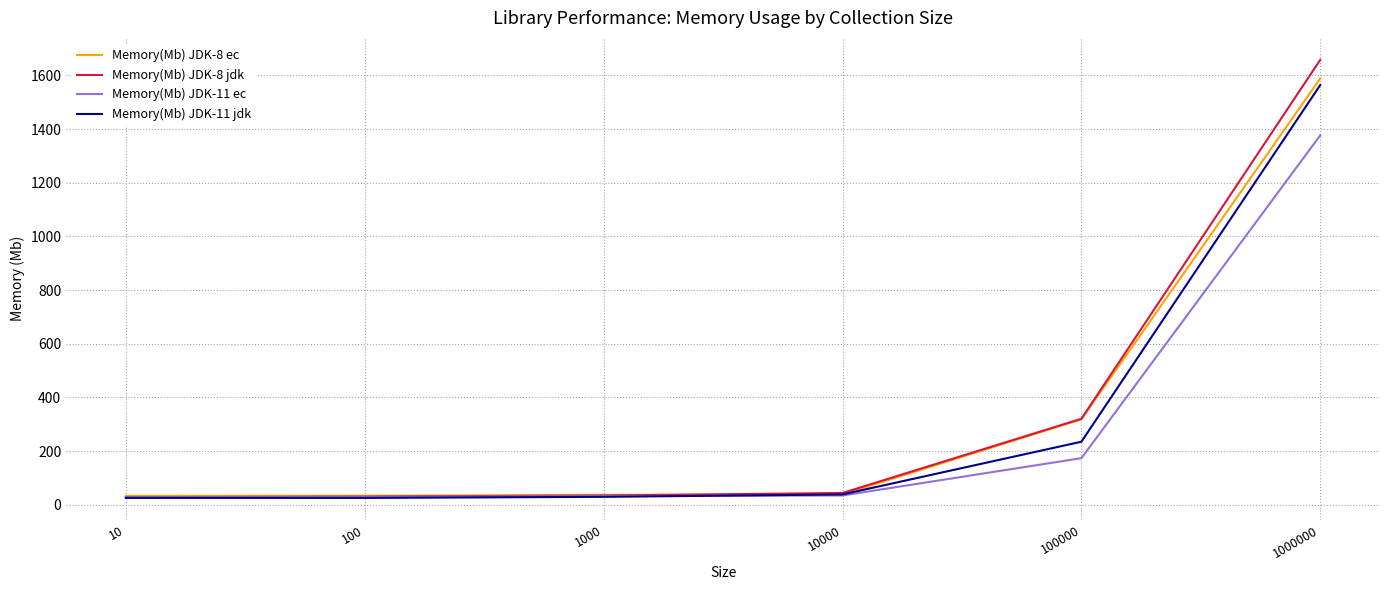

Does the chart display data point markers on the line(s)?

No